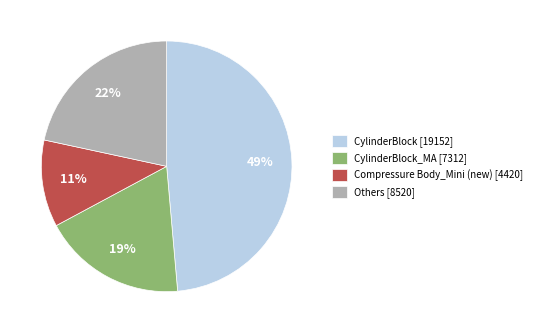

Combined, do Others [8520] and CylinderBlock [19152] account for over 50%?

Yes